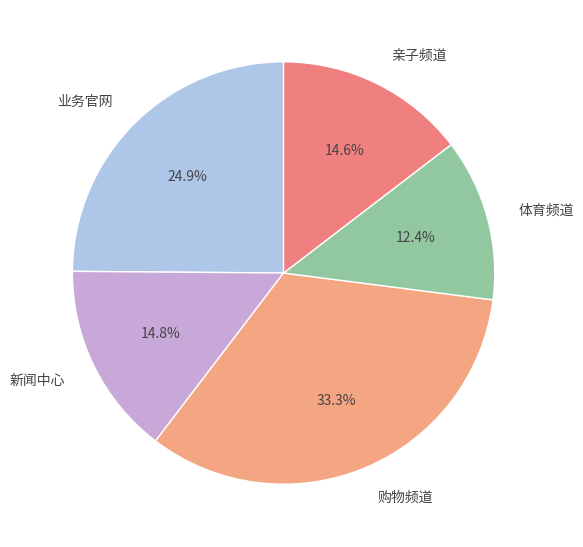

How many segments does this pie chart have?

5